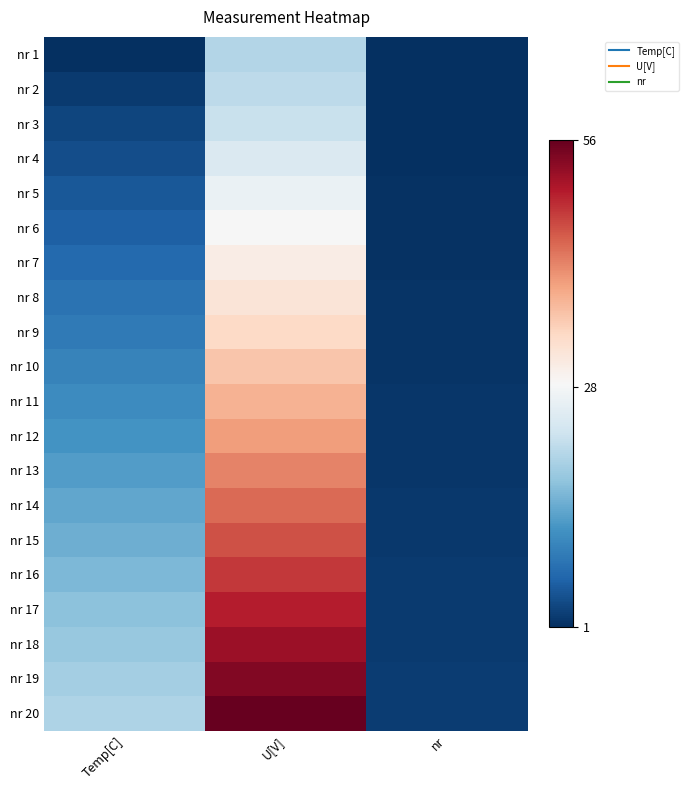

Which has a higher value, Temp[C] or nr?

Temp[C]